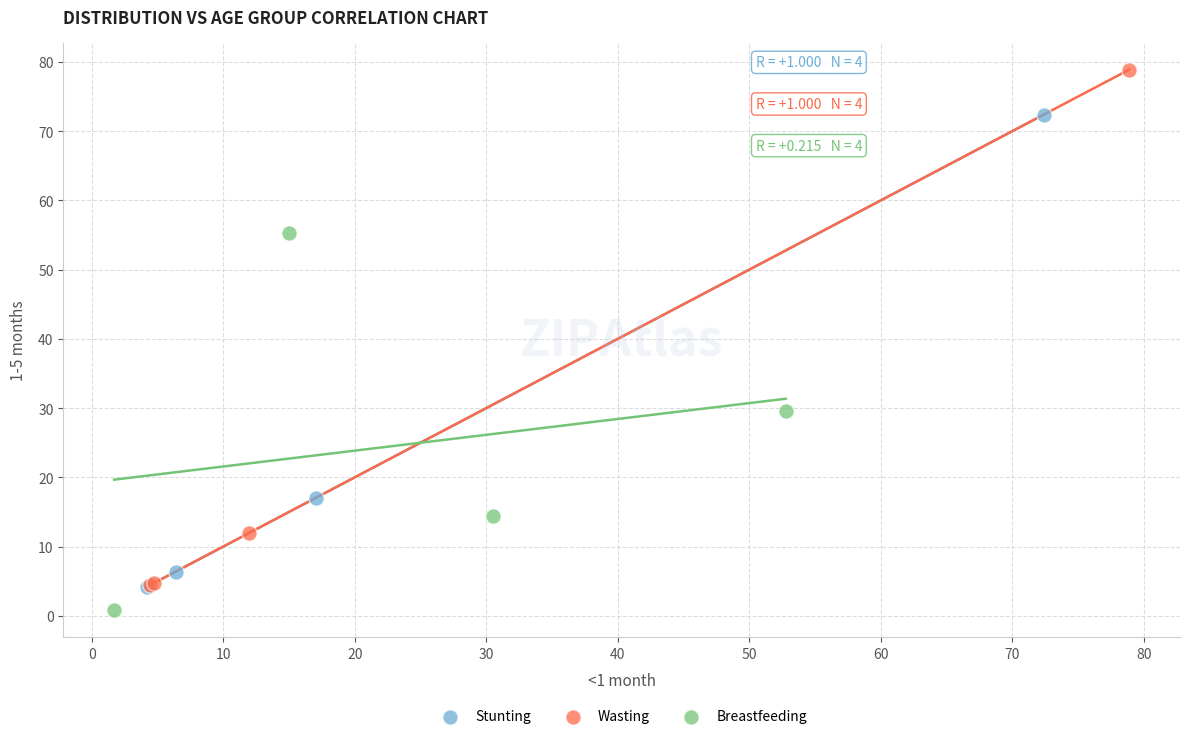

Which series reaches the maximum Y coordinate?

Wasting